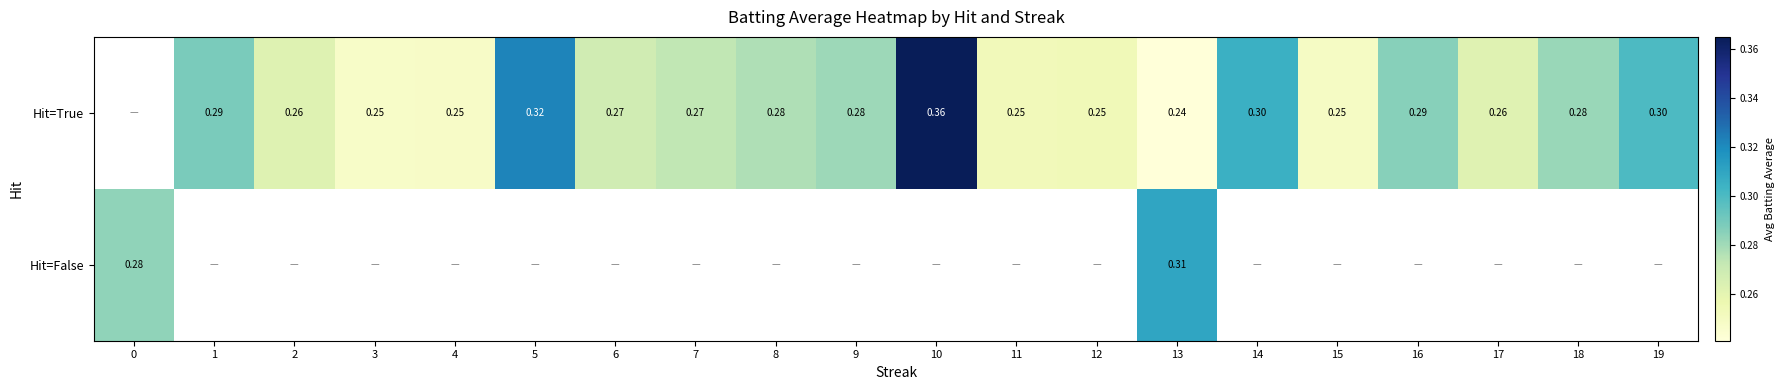

What is the greatest value displayed?

0.4